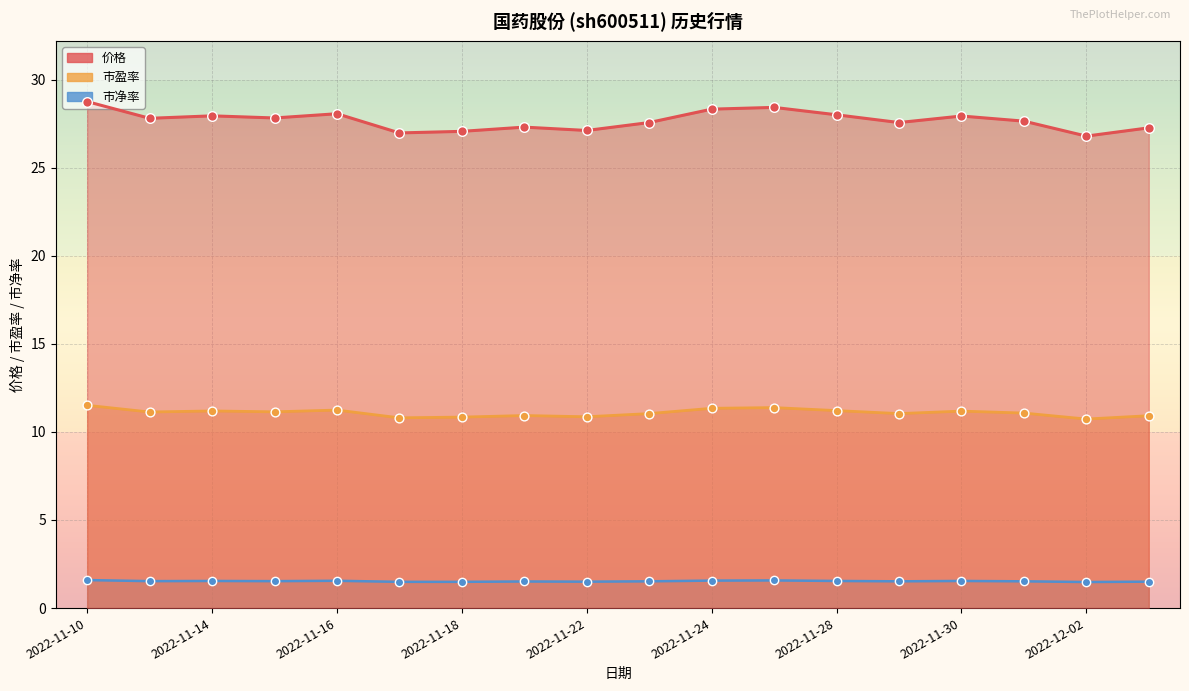

Which series contains the highest Y value?

价格